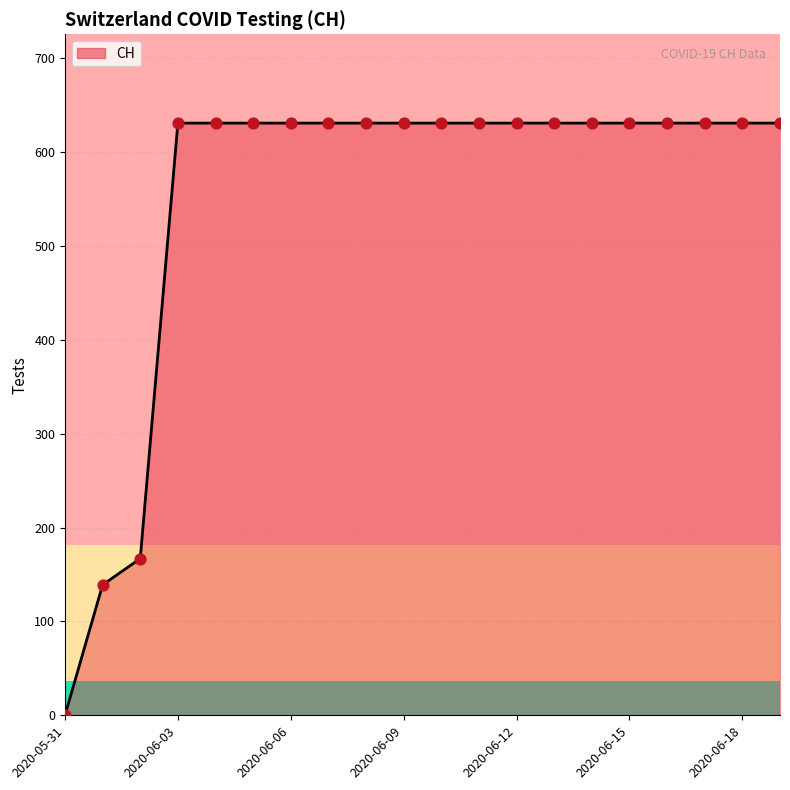

What is the maximum value shown in the chart?

631